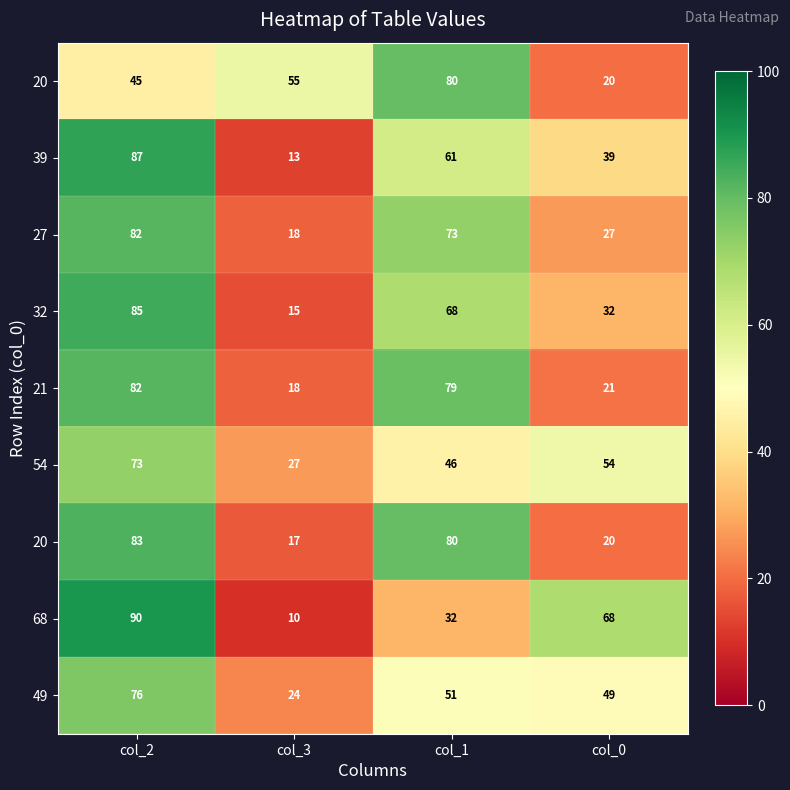

What is the total value across all series at col_1?

570